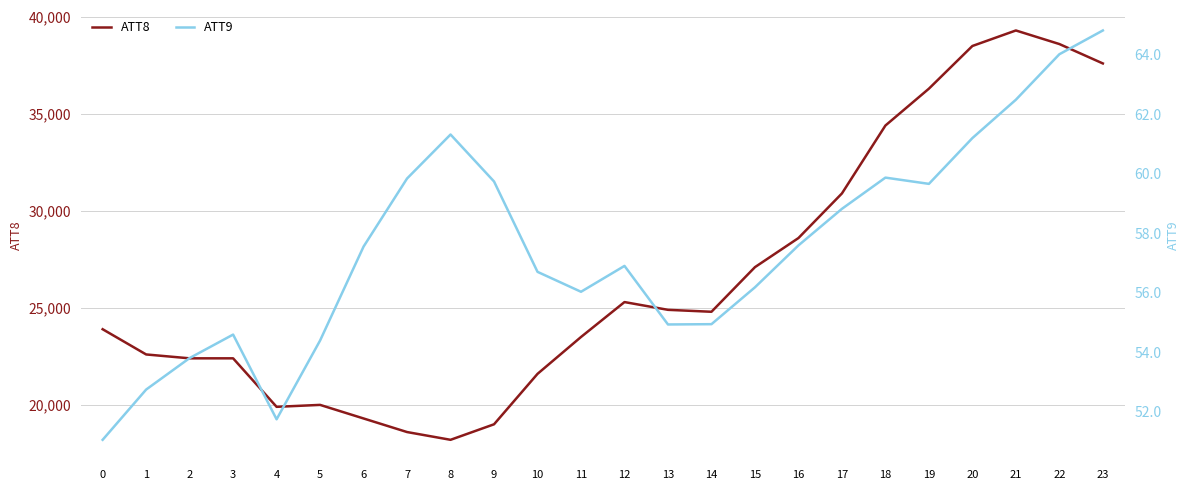

Is it true that ATT8 equals 63057.7 at 20?

False